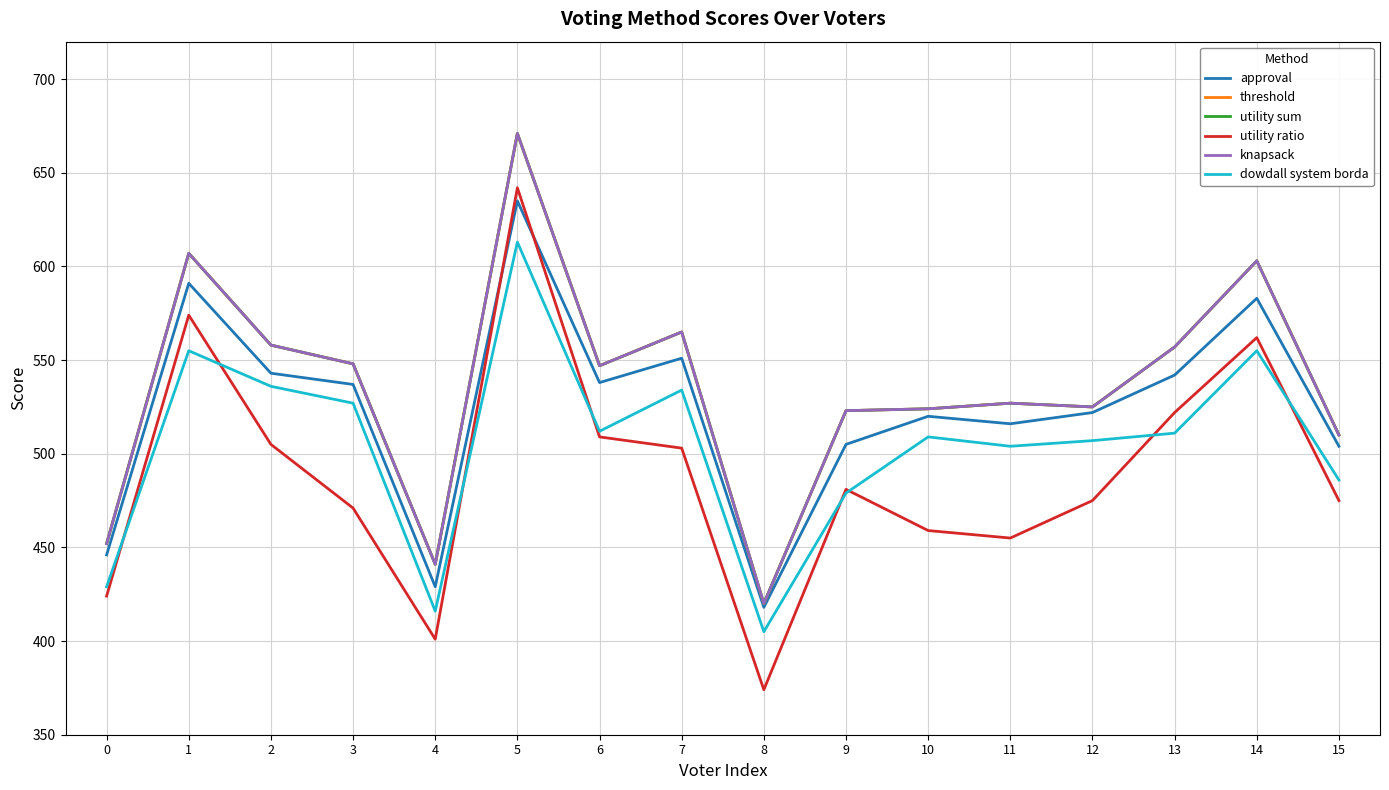

Does the chart display data point markers on the line(s)?

No